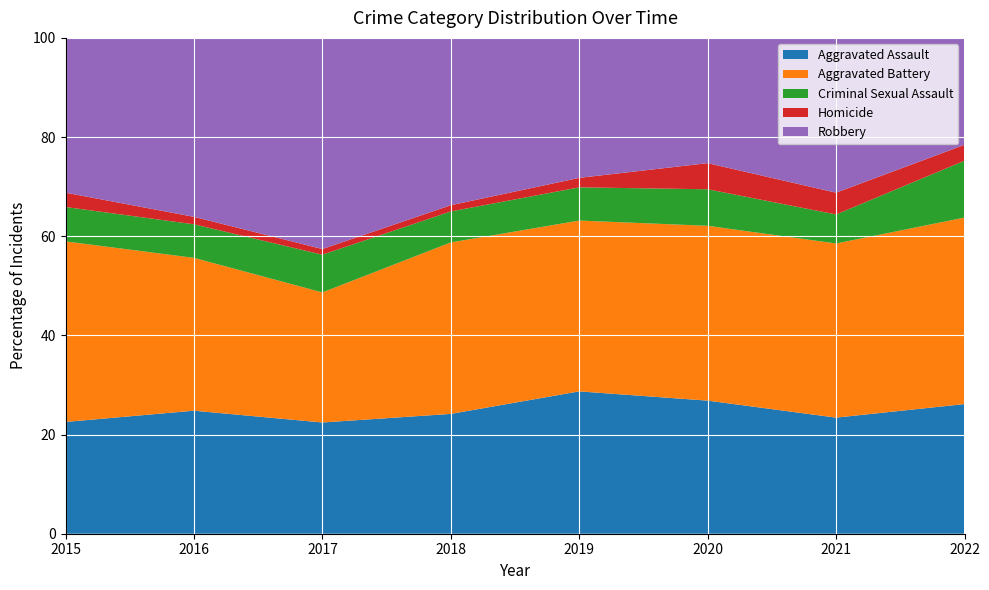

What is the maximum value for Aggravated Assault?

28.7